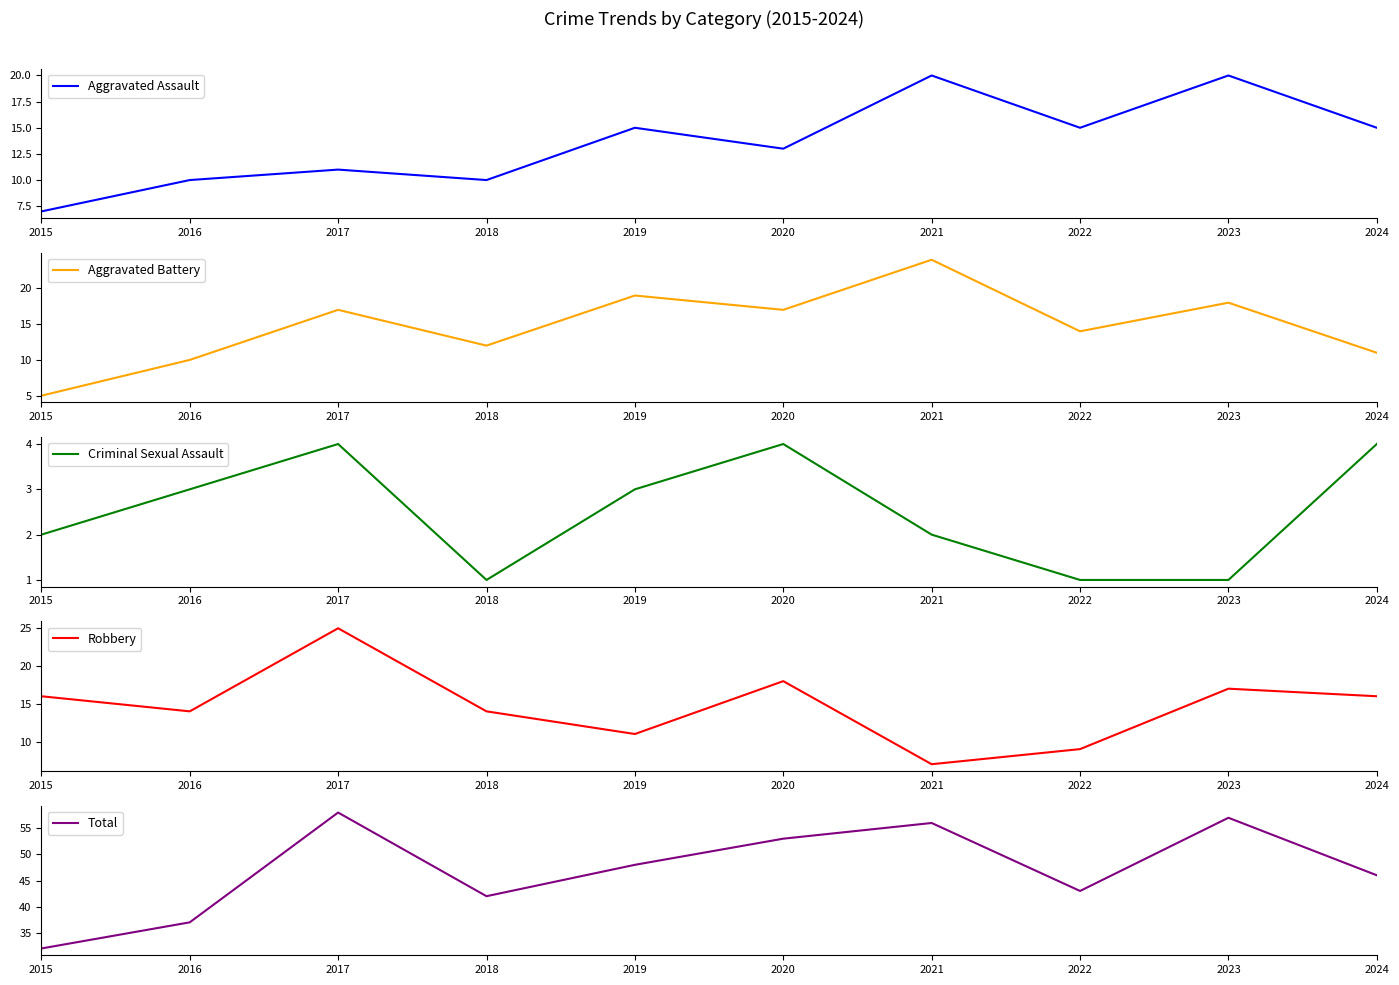

How many times do Aggravated Battery and Aggravated Assault cross each other?

1